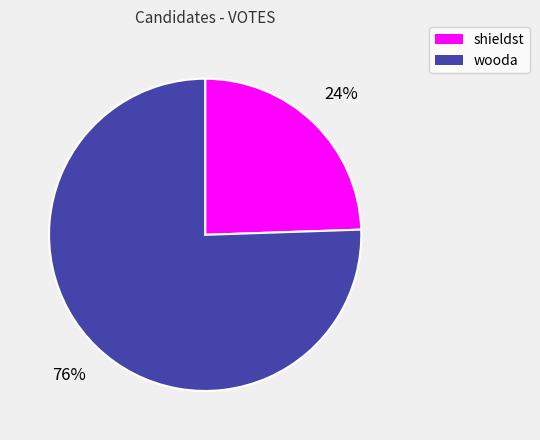

True or false: shieldst accounts for 17% of the total.

False